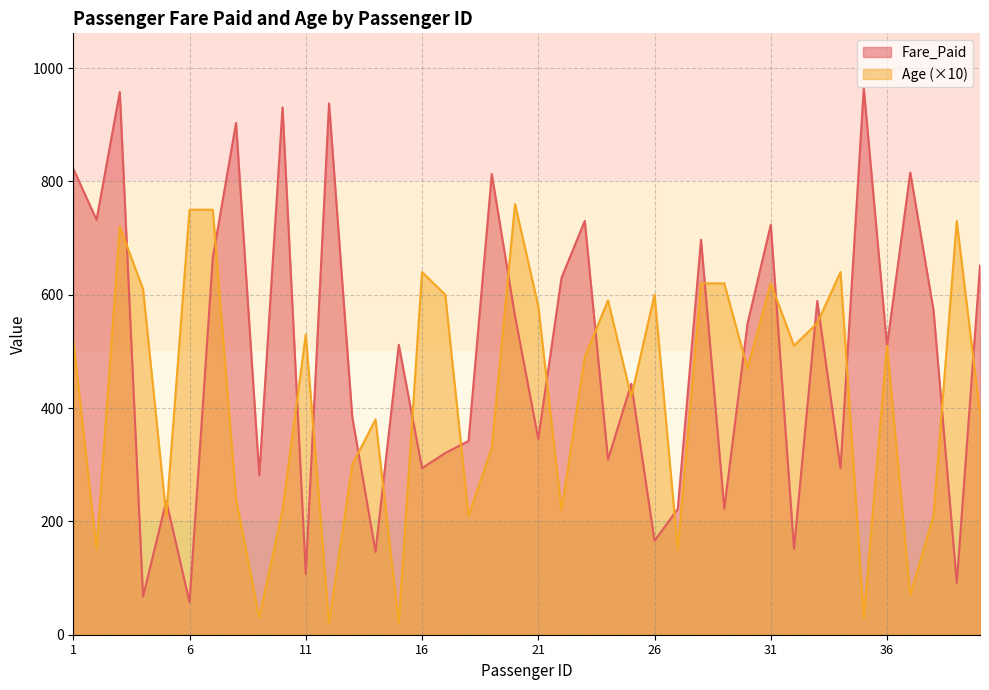

Reading left to right, transcribe all the data shown in this chart.

Fare_Paid: 822.3	732.2	957.8	67.3	236.0	57.2	665.1	903.1	281.3	930.7	107.2	937.7	384.0	146.3	511.6	293.9	320.6	341.9	812.9	562.2	345.7	629.8	730.3	309.0	442.9	165.8	222.1	697.1	222.4	548.9	723.6	151.5	589.0	293.7	964.8	509.4	815.7	572.7	91.2	651.5
Age: 520.0	150.0	720.0	610.0	210.0	750.0	750.0	240.0	30.0	220.0	530.0	20.0	300.0	380.0	20.0	640.0	600.0	210.0	330.0	760.0	580.0	220.0	490.0	590.0	420.0	600.0	150.0	620.0	620.0	470.0	620.0	510.0	550.0	640.0	30.0	510.0	70.0	210.0	730.0	390.0